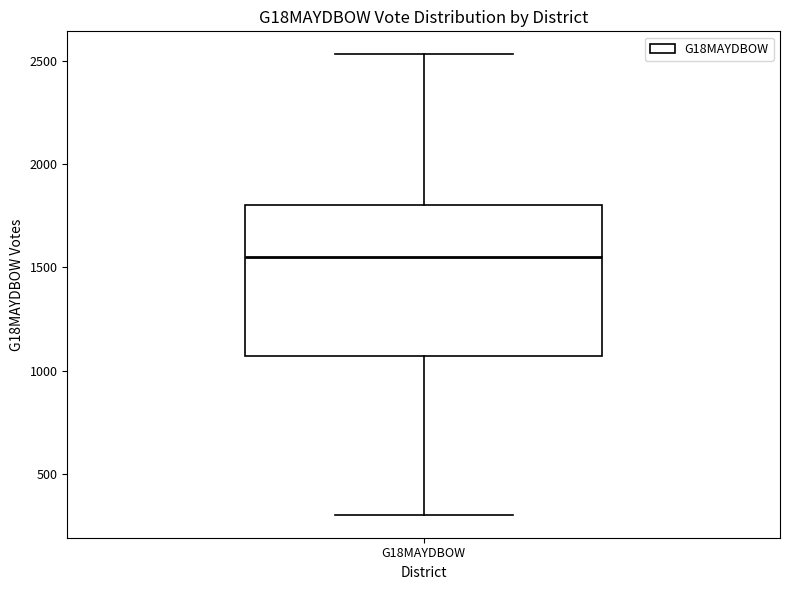

Transcribe this box plot: give where the median line is, the range the box spans, and where the two whiskers end, as read against the y-axis. The values are not printed on the chart, so give them approximately, as read against the axis.

median 1550, box 1050 to 1800, whiskers 300 to 2550